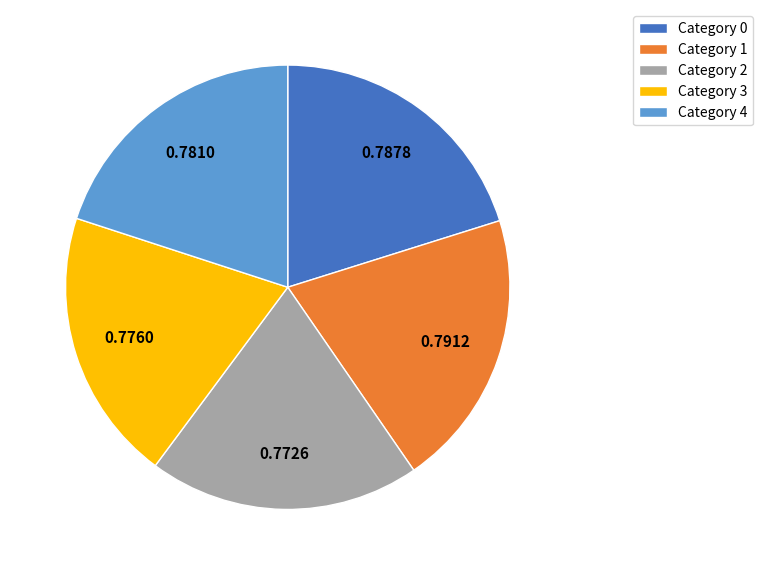

Does any single category account for the majority?

No